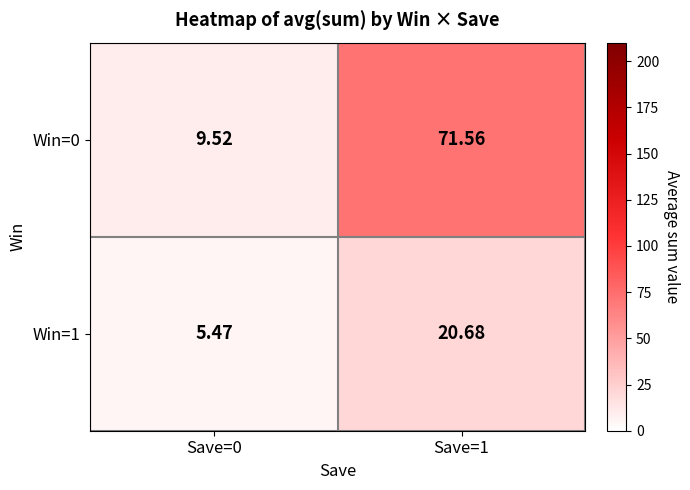

At how many categories does at least one series exceed 34?

1